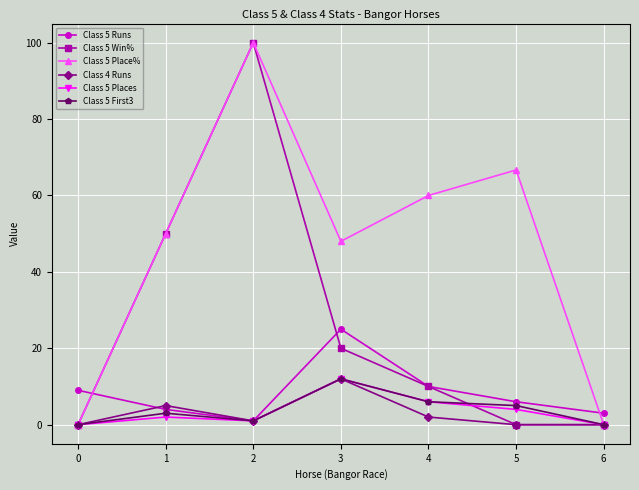

Is this an area chart (filled region under the line)?

No